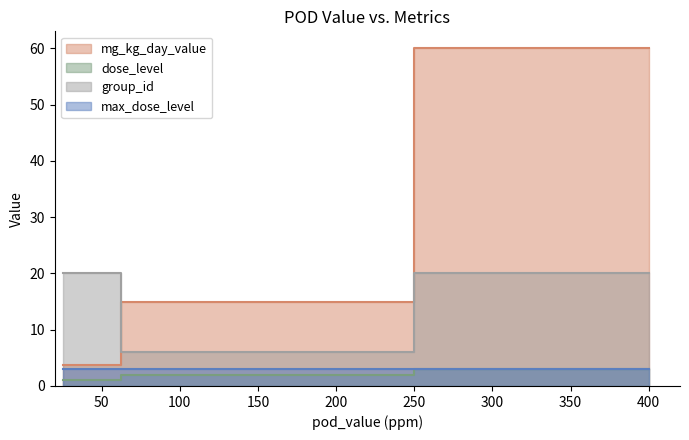

How many values in the mg_kg_day_value series are below 15?

1